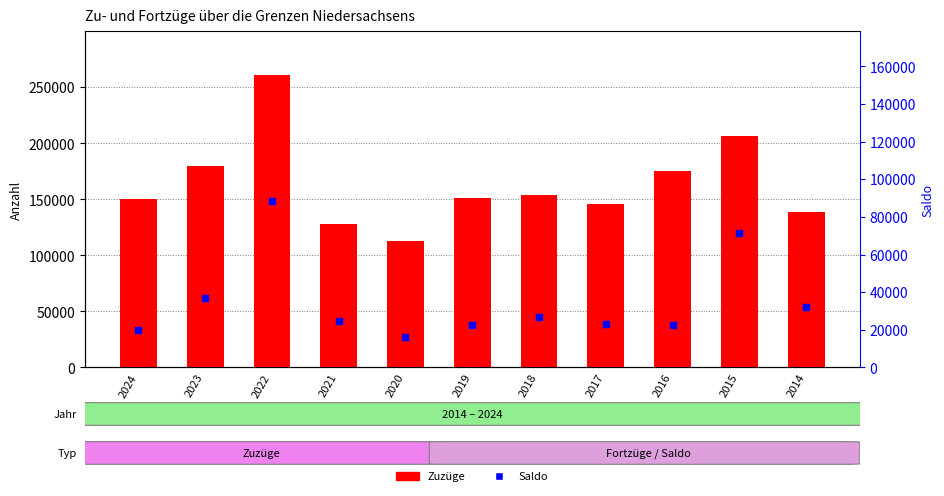

How many data points does each series have?

11